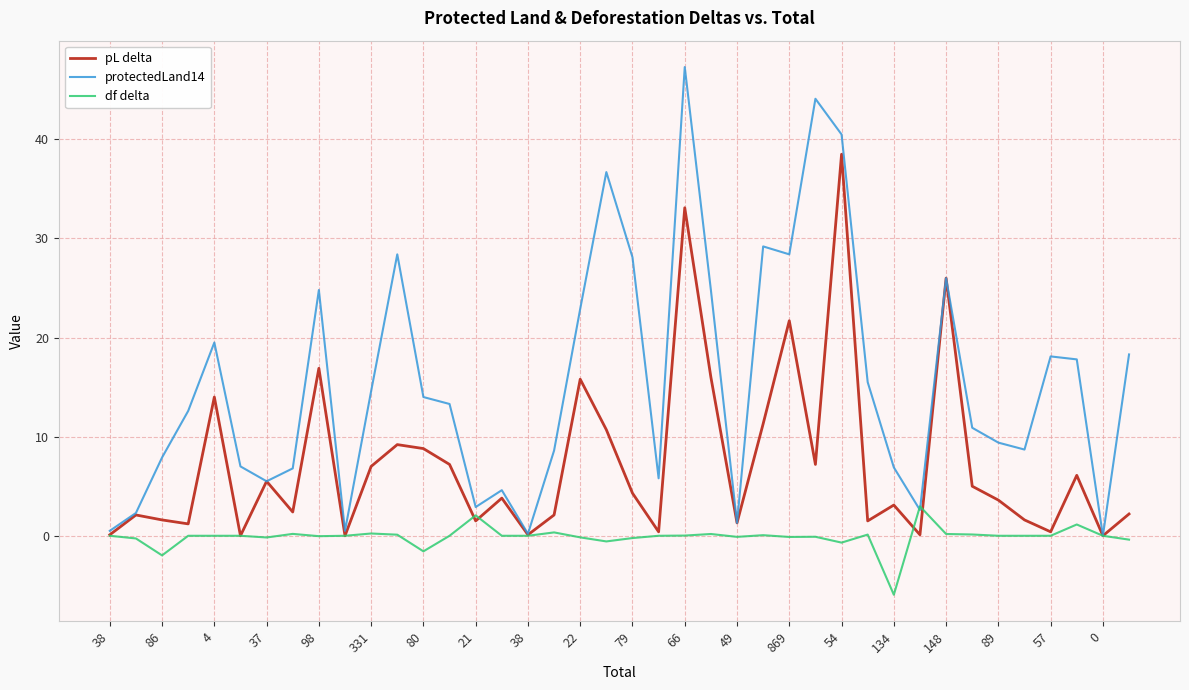

What are all the series names shown in the legend?

pL delta, protectedLand14, df delta